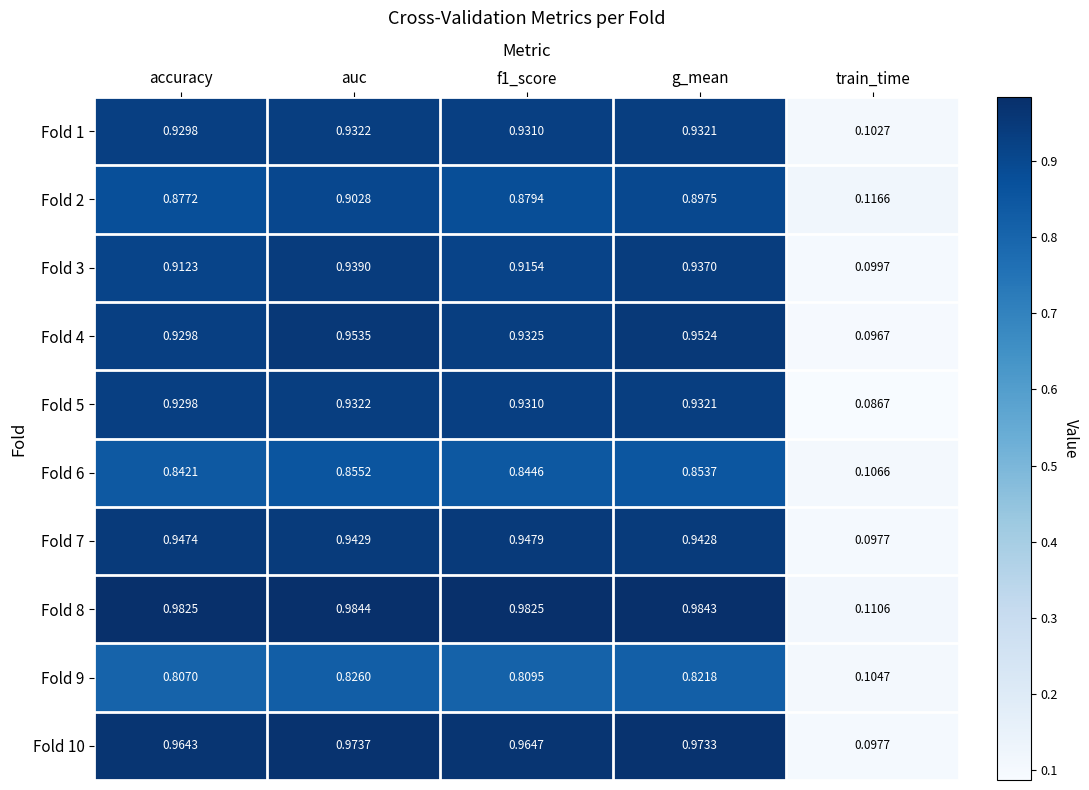

At which category does the chart reach its minimum across all series?

train_time